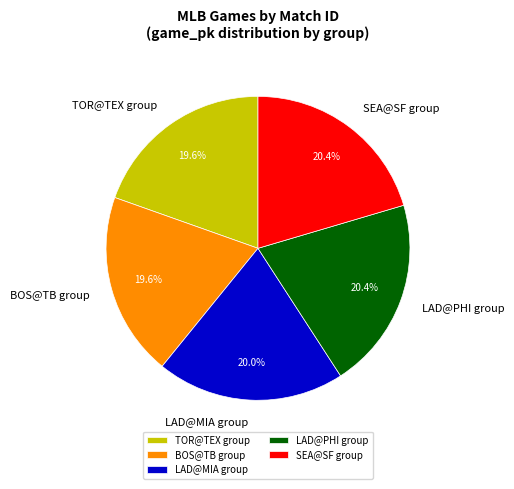

What portion of the pie excludes BOS@TB group?

80.4%